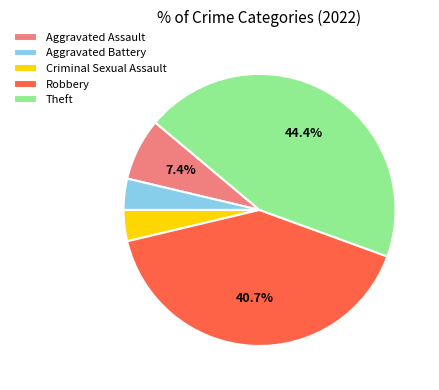

Which category has the biggest portion of the pie?

Theft